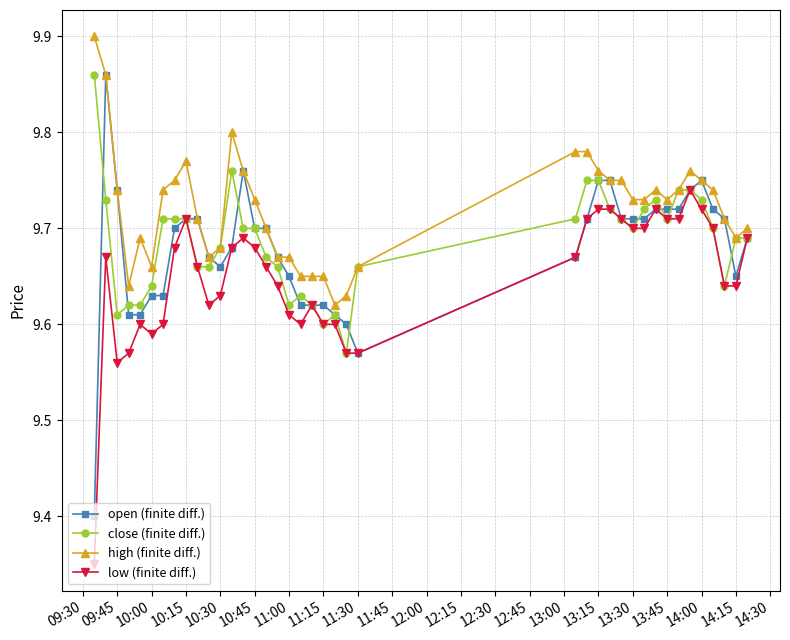

Is this an area chart (filled region under the line)?

No